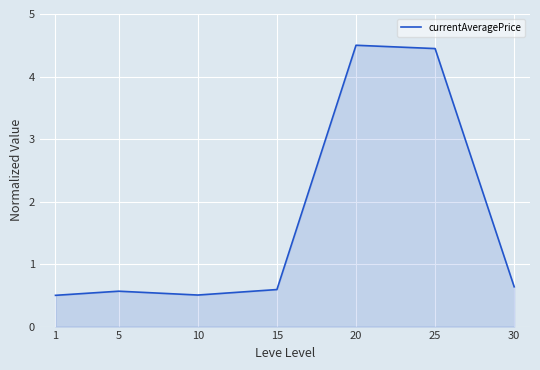

What is the sum of the values at 5 and 1?

1.1